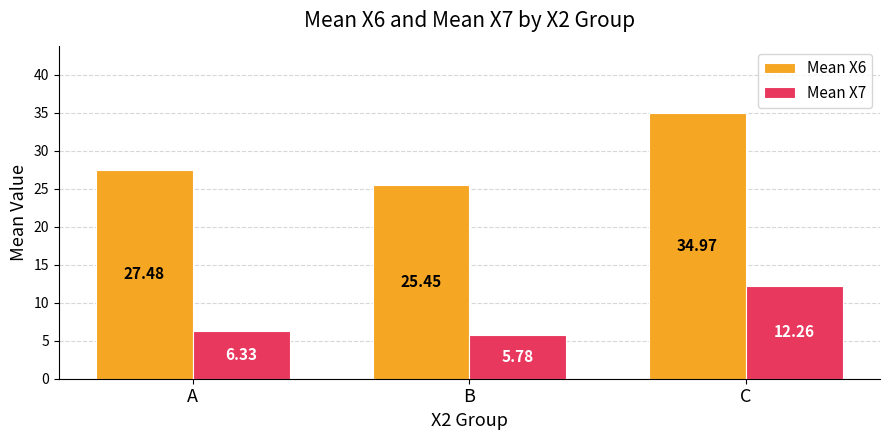

The Mean X7 series shows 3.0 at B. True or false?

False